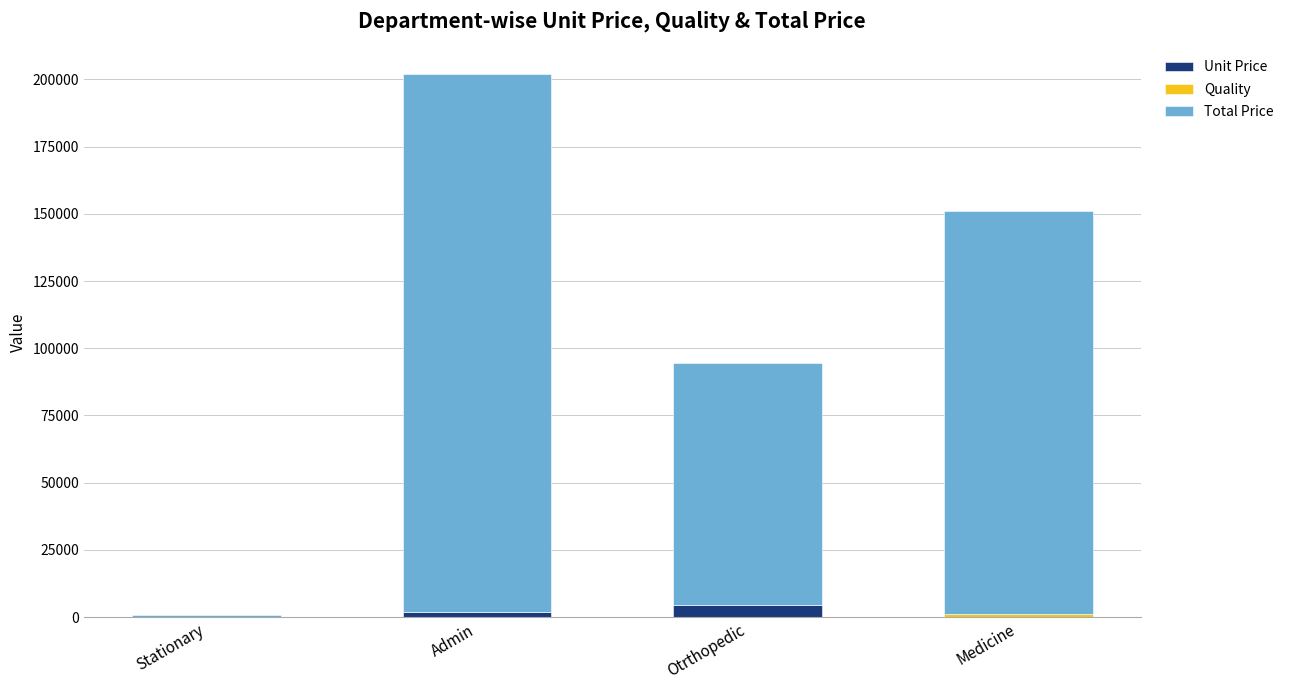

What is the maximum value for Unit Price?

4500